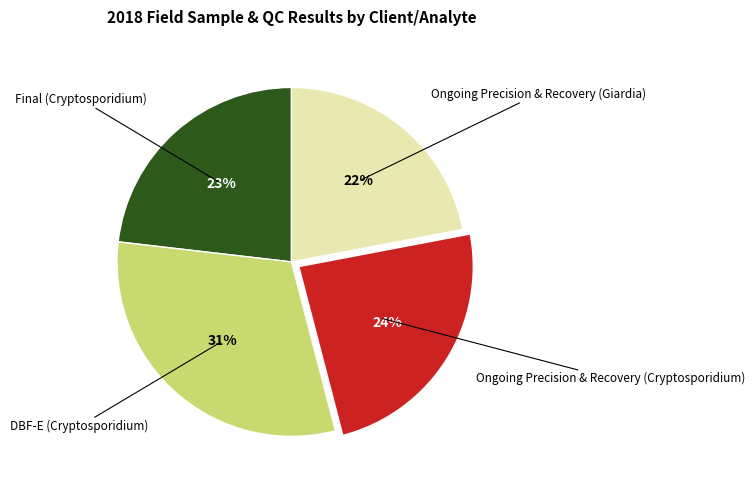

How many slices are in this pie chart?

4